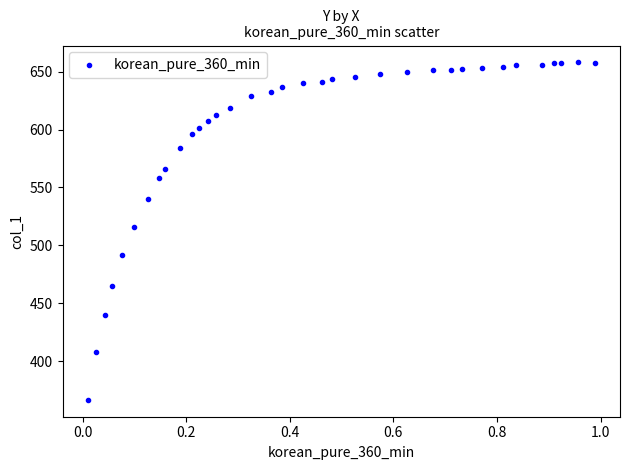

What Y value in the scatter plot is closest to 512?

516.3